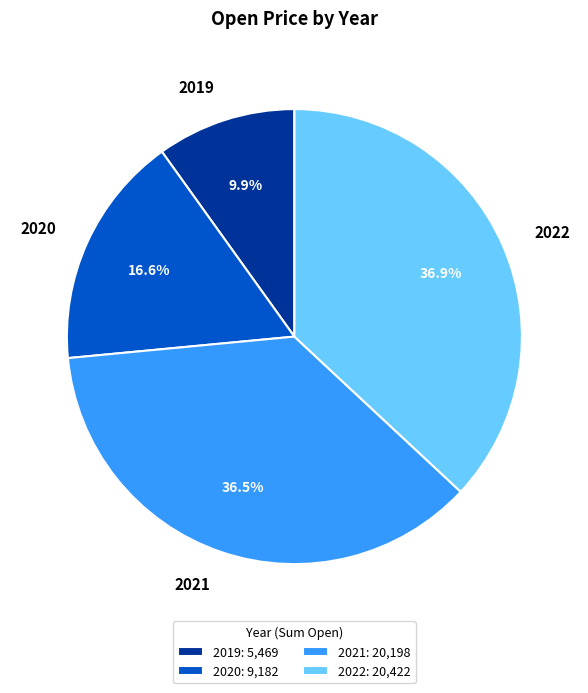

Is the sum of 2020 and 2021 greater than half?

Yes